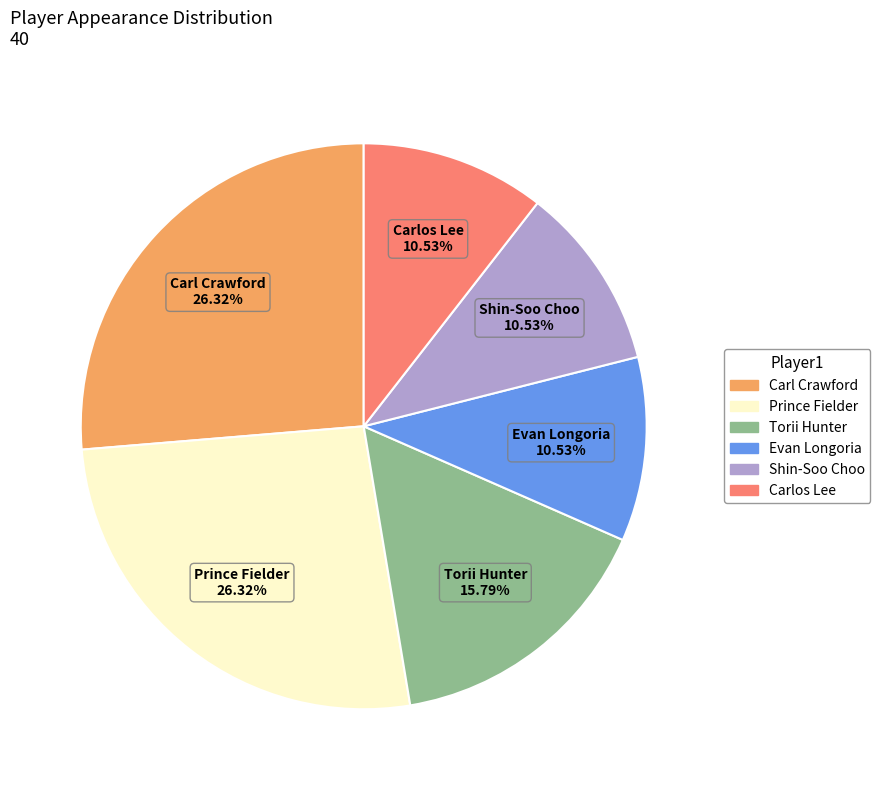

Does any single category account for the majority?

No